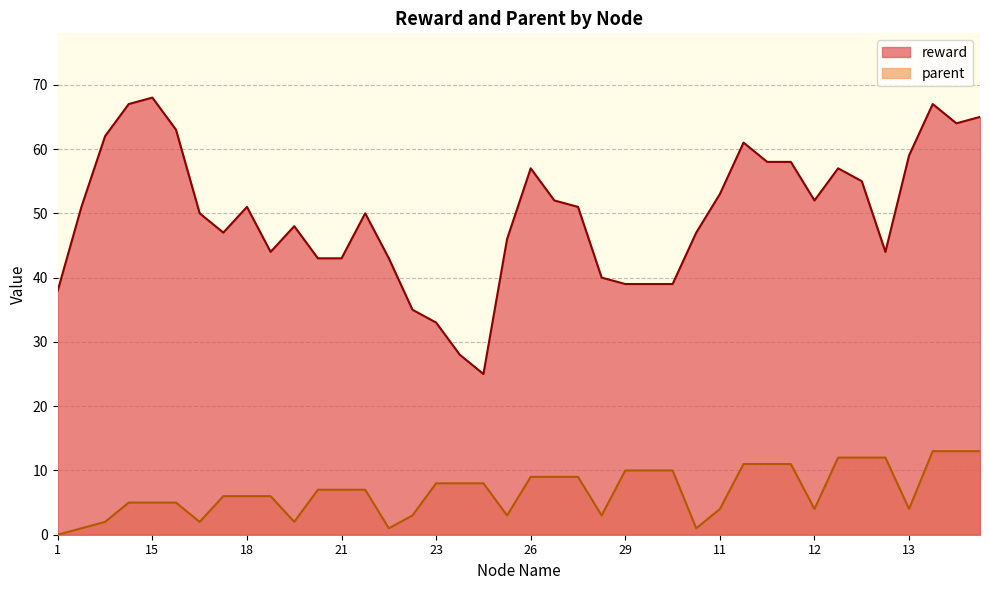

What is the label of the 3rd point from the left?

5